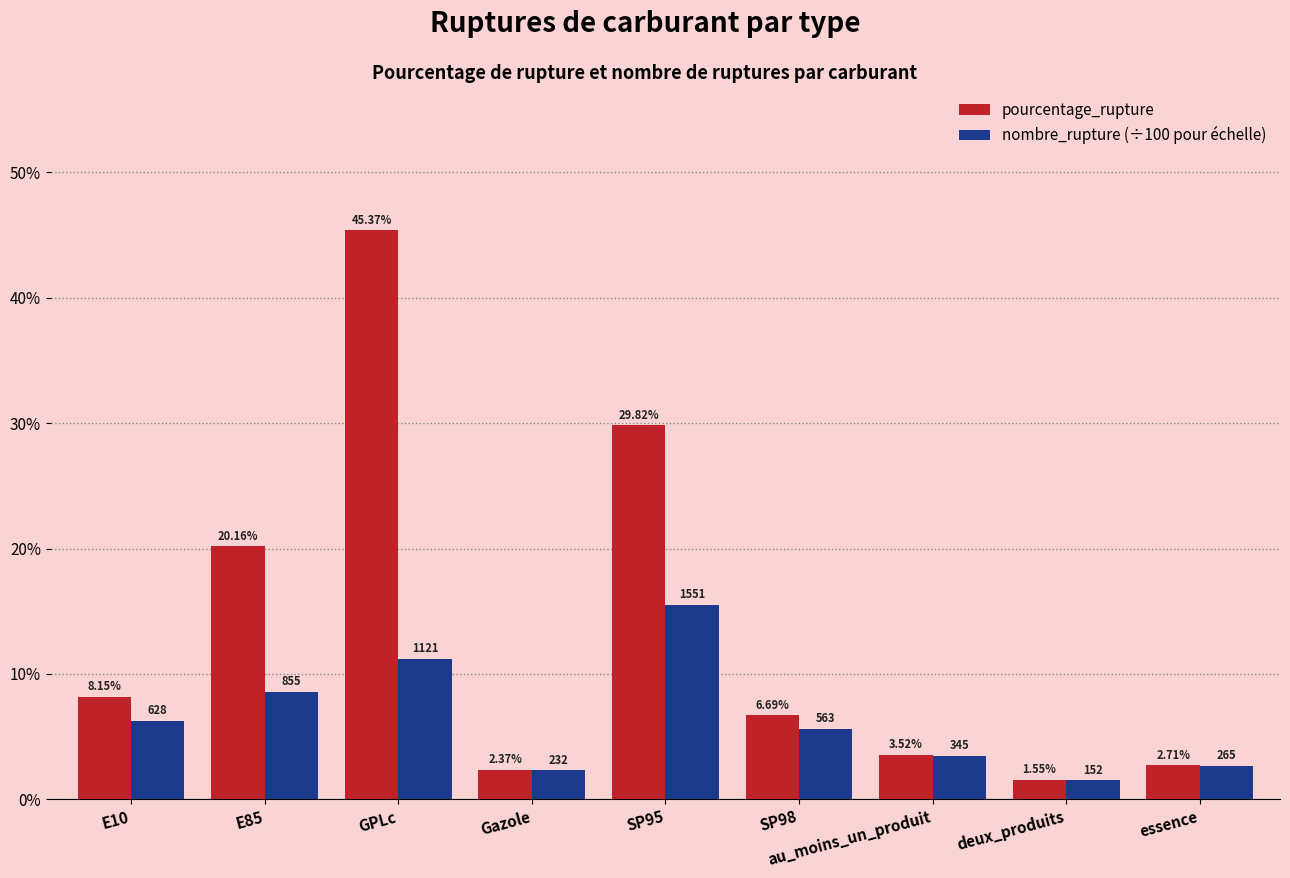

Which label corresponds to the smallest value in the chart?

deux_produits